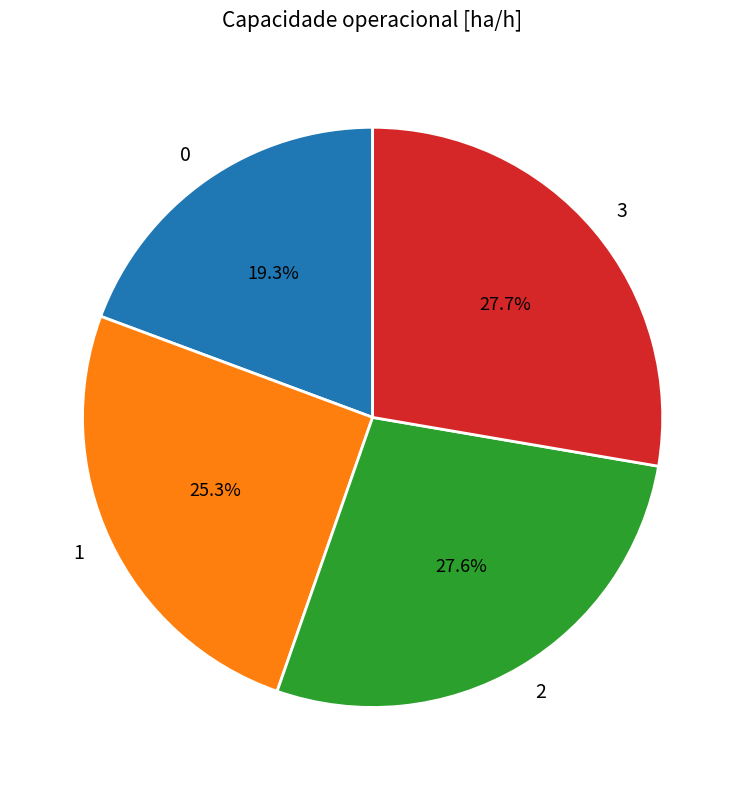

Does any single category account for the majority?

No